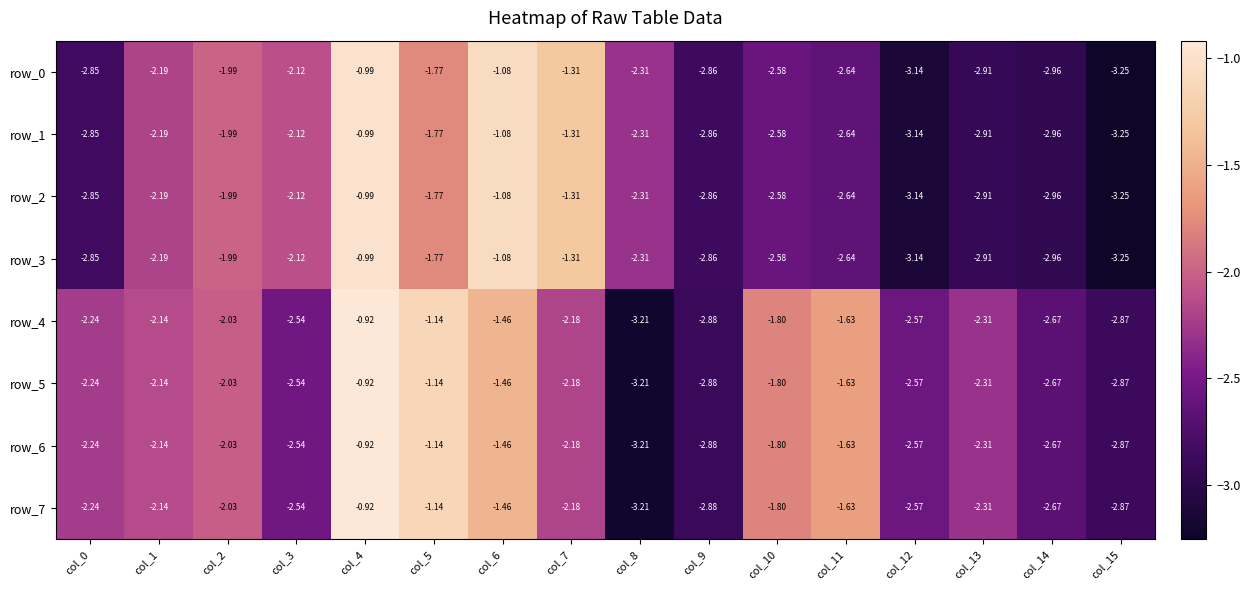

Is the value of row_2 at col_11 greater than the value of row_3 at col_10?

No